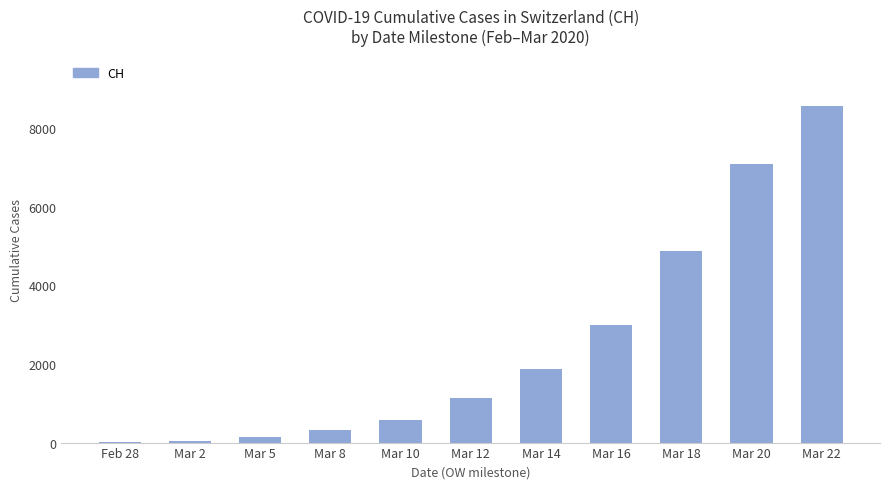

How many series are shown in this chart?

1